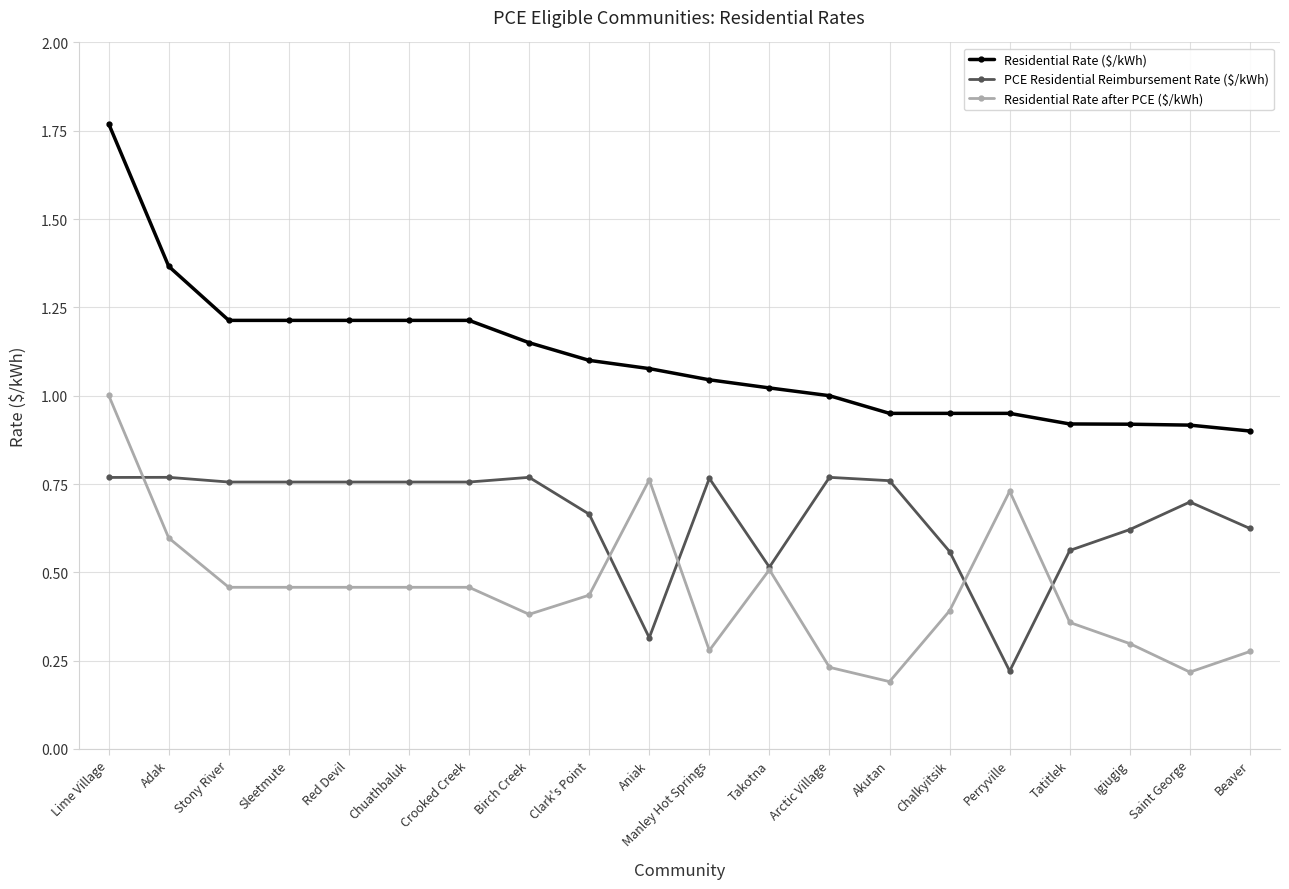

Between Birch Creek and Chalkyitsik, which series saw the biggest shift?

PCE Residential Reimbursement Rate ($/kWh)